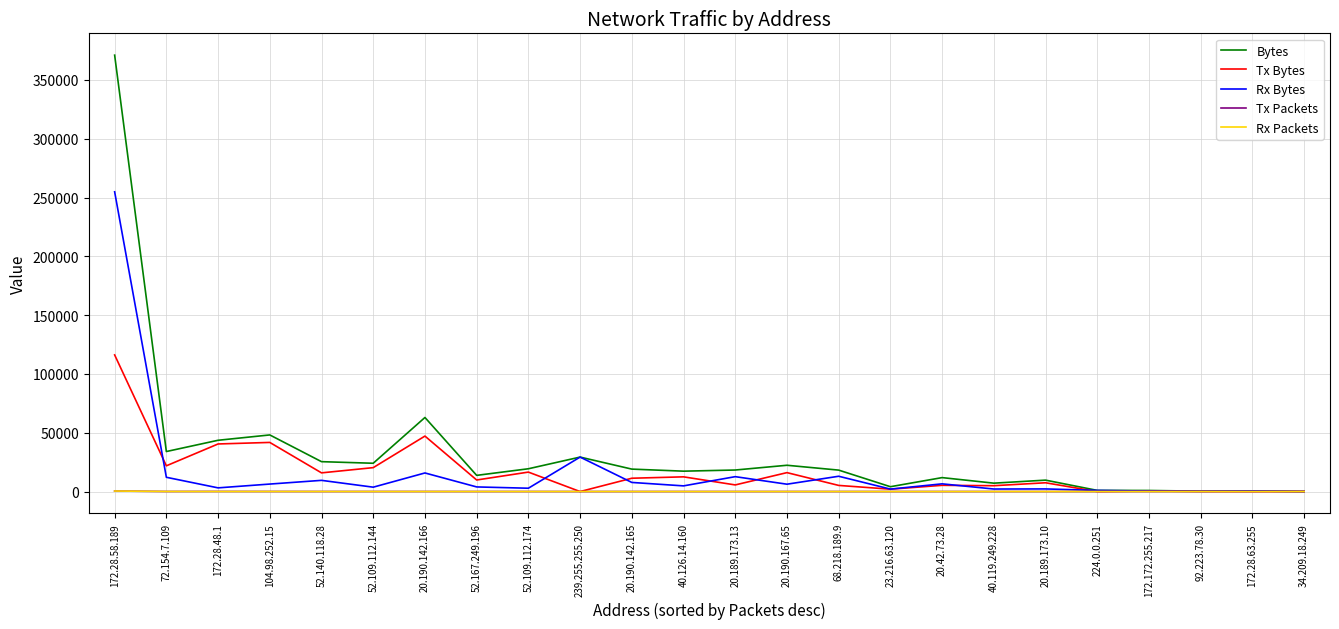

What value does the Rx Bytes series have at 20.42.73.28, to the nearest 100?

6600